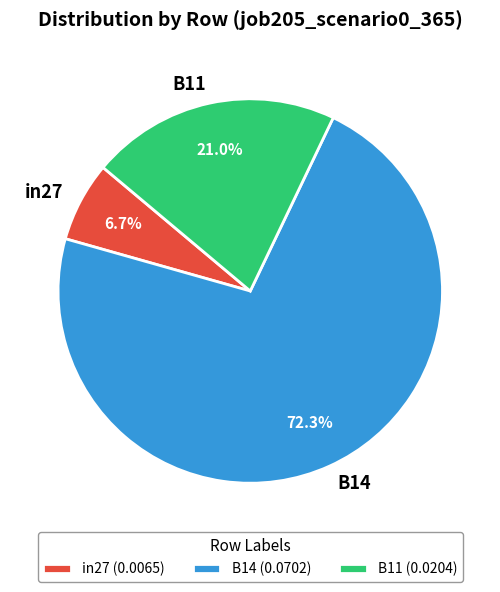

Which has a higher value, B11 or B14?

B14